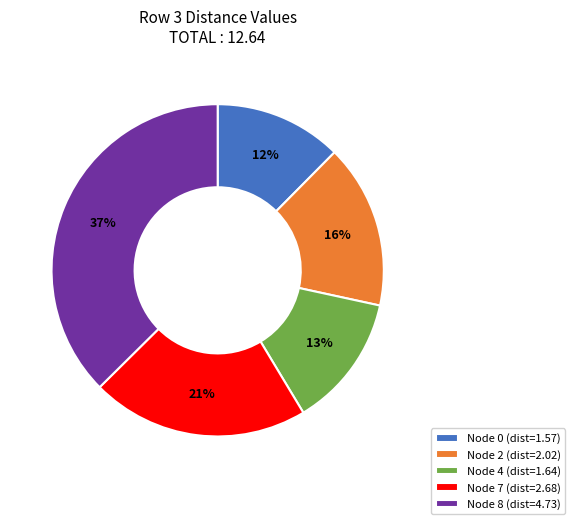

Is there any slice that represents more than half of the pie?

No